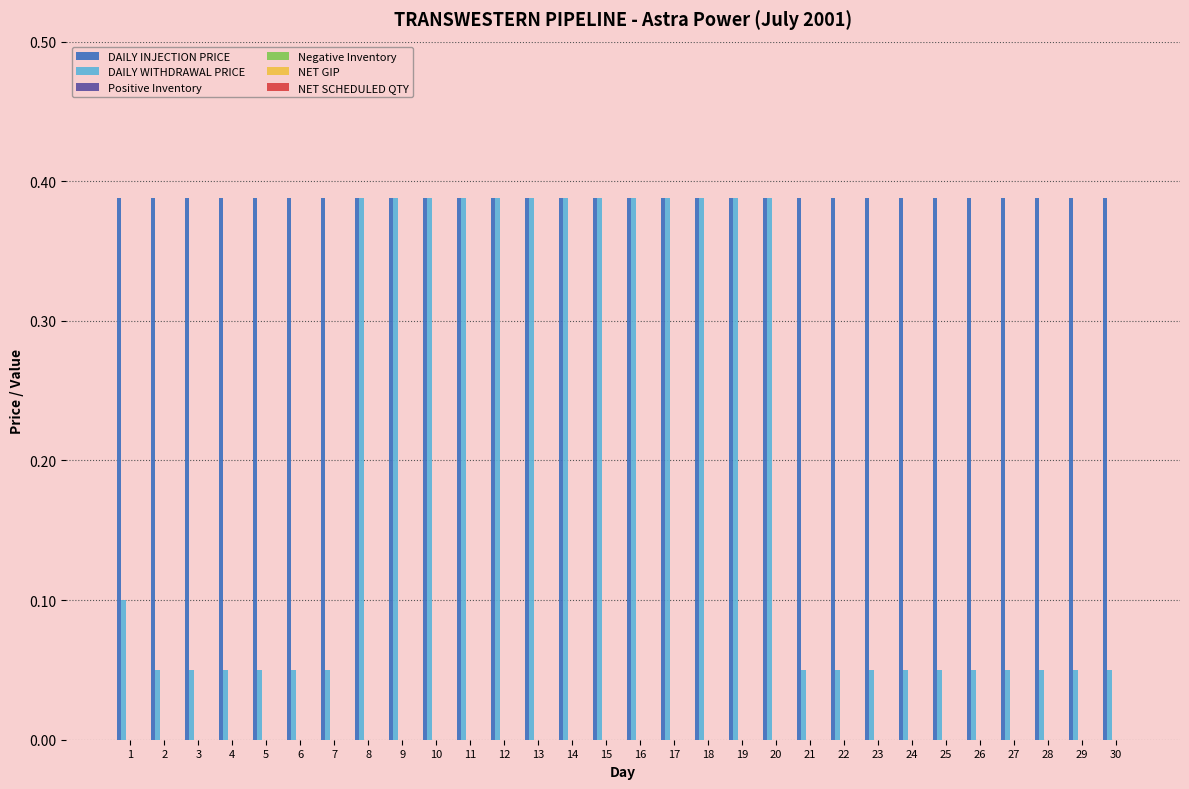

Does the chart contain any negative values?

No